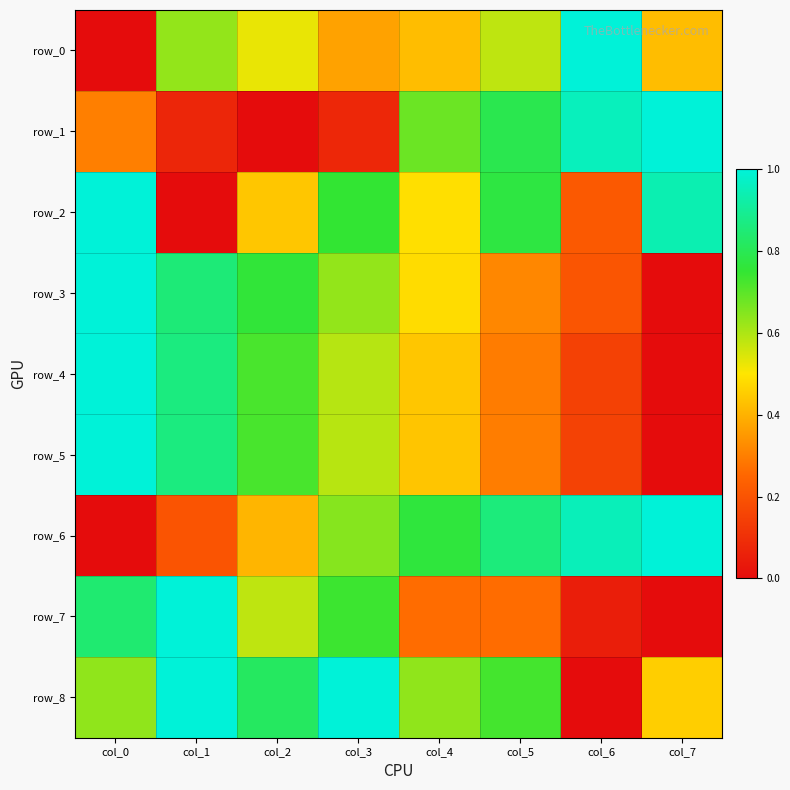

Which series has the largest range (max minus min)?

row_0